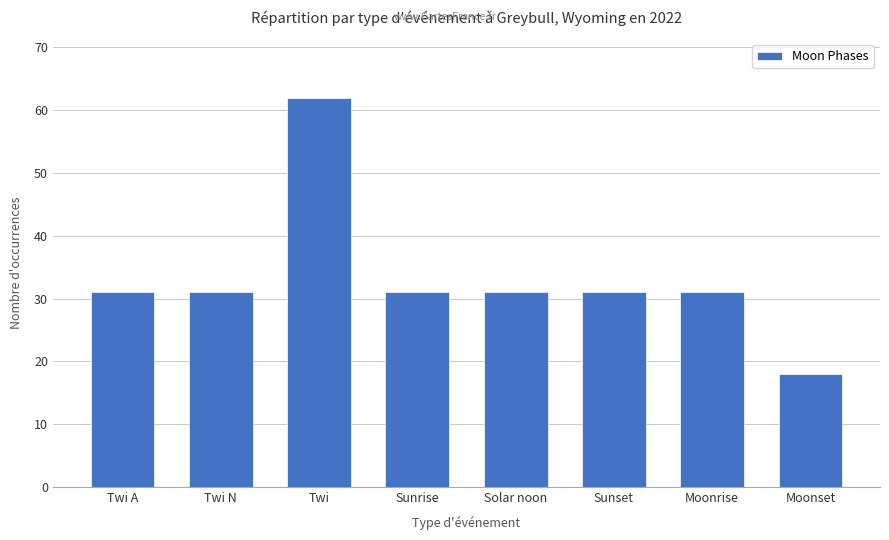

What is the change in value from Twi A to Twi?

+31